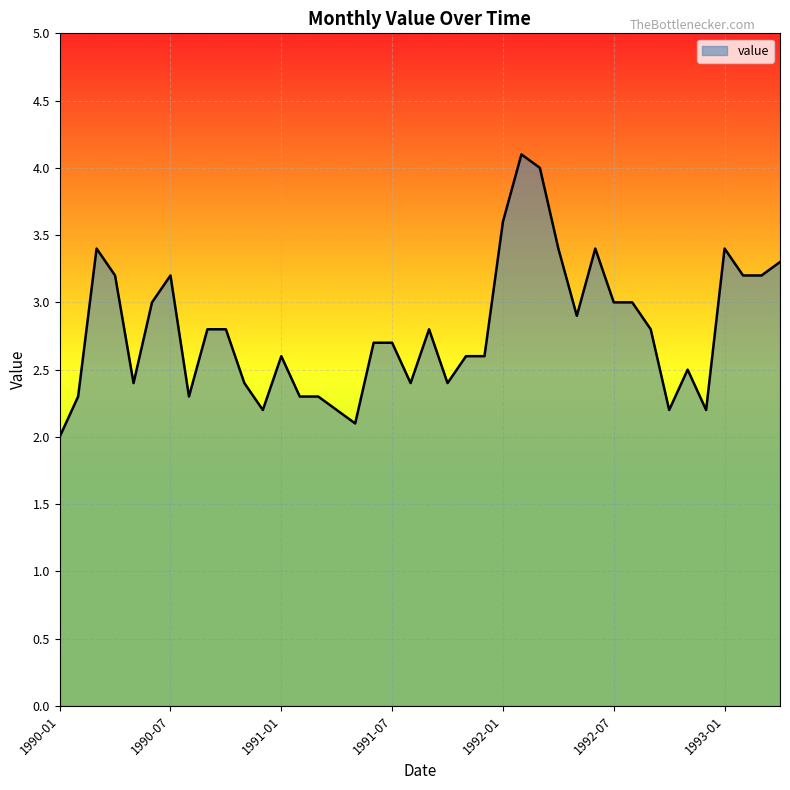

What is the maximum value shown in the chart?

4.1